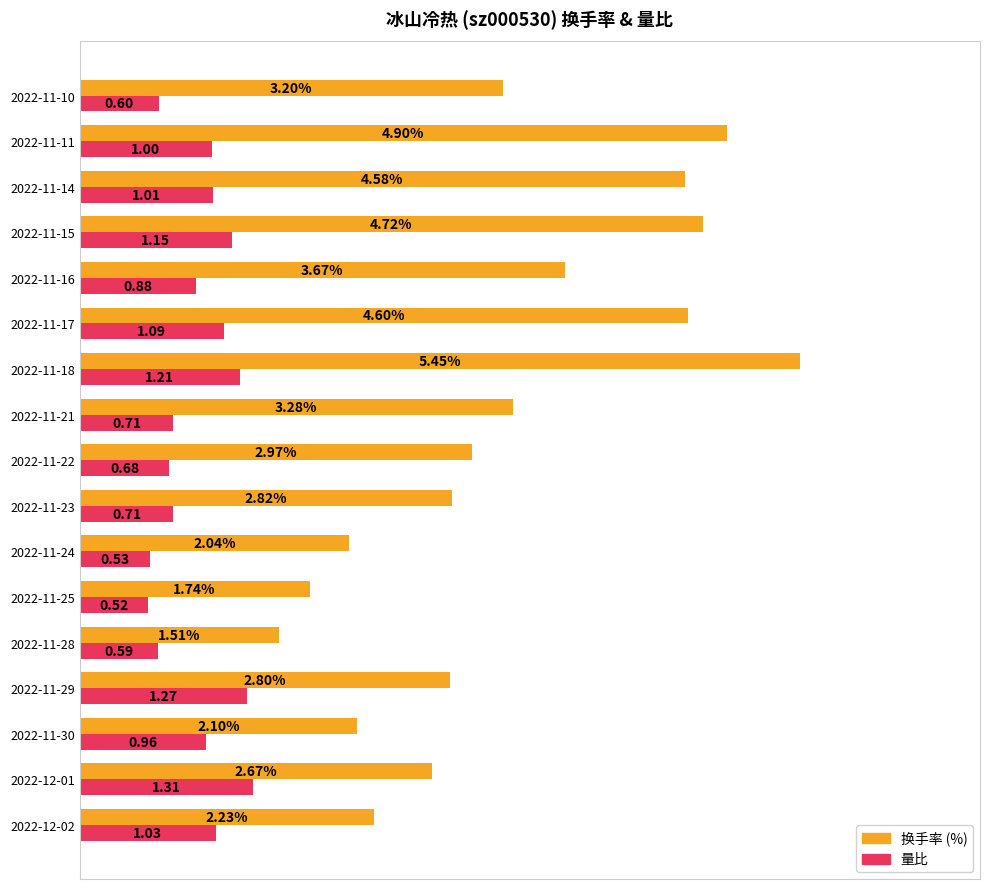

At which category is the sum across all series the highest?

2022-11-18